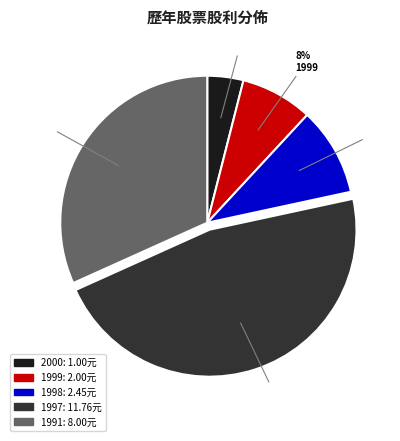

Which category has the biggest portion of the pie?

1997